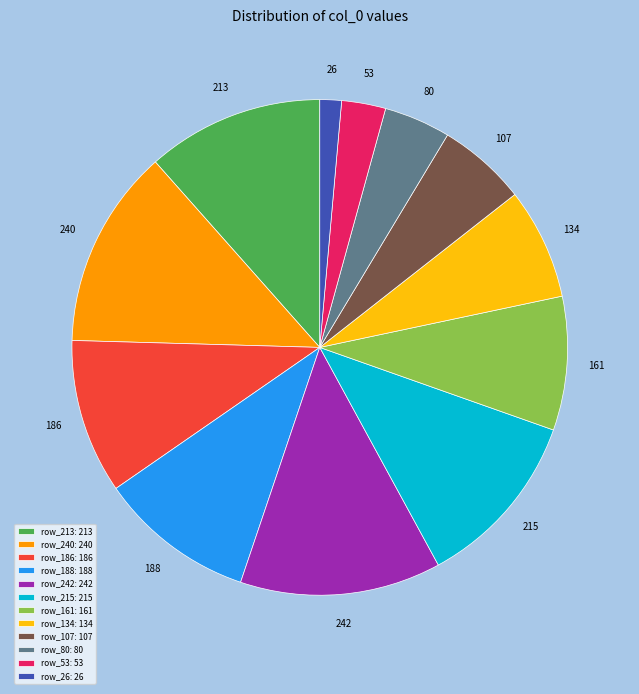

Combined, do row_242: 242 and row_26: 26 account for over 50%?

No